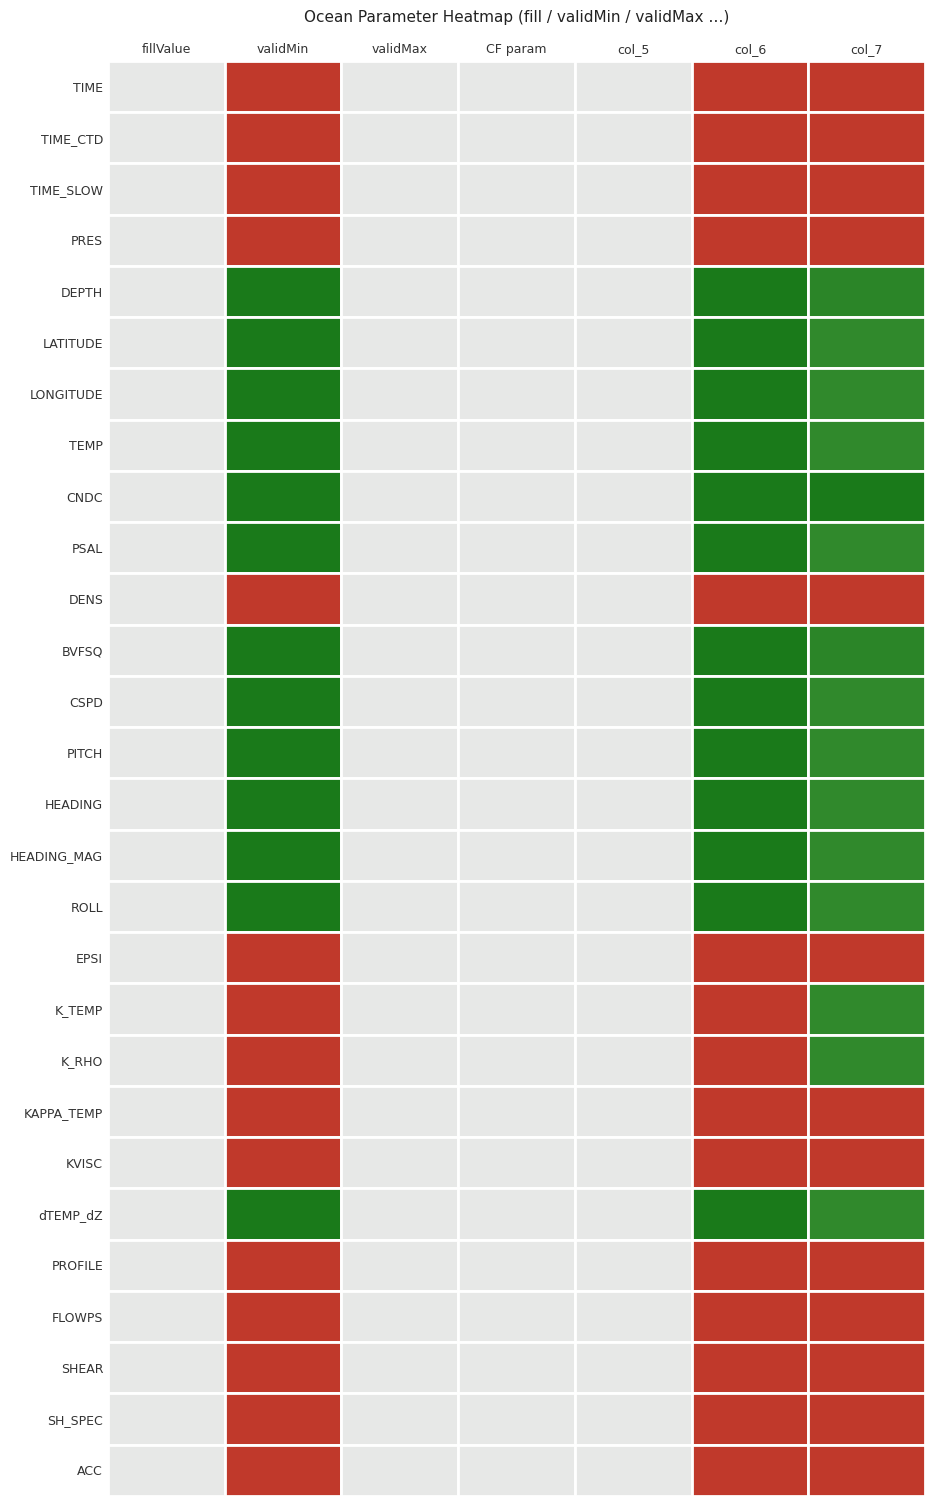

Where is PITCH nearest to the value -499909?

1